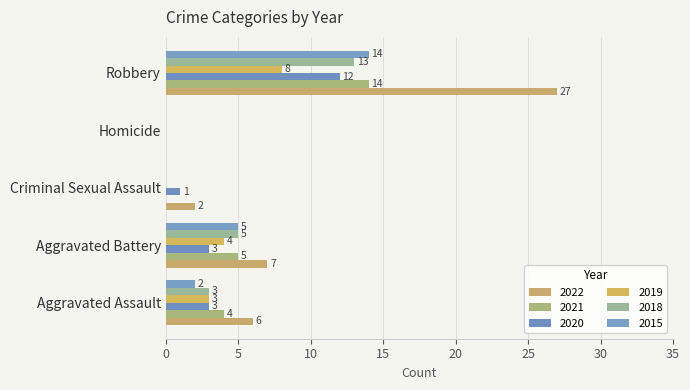

Which category has the lowest value in the 2020 series?

Homicide